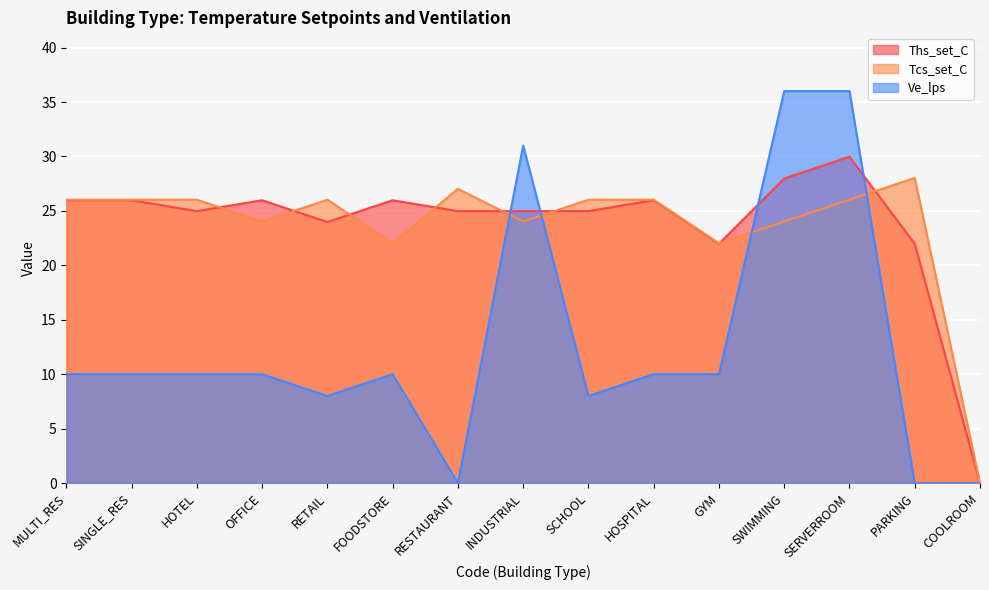

Between which two adjacent categories do Ths_set_C and Ve_lps first intersect?

RESTAURANT and INDUSTRIAL